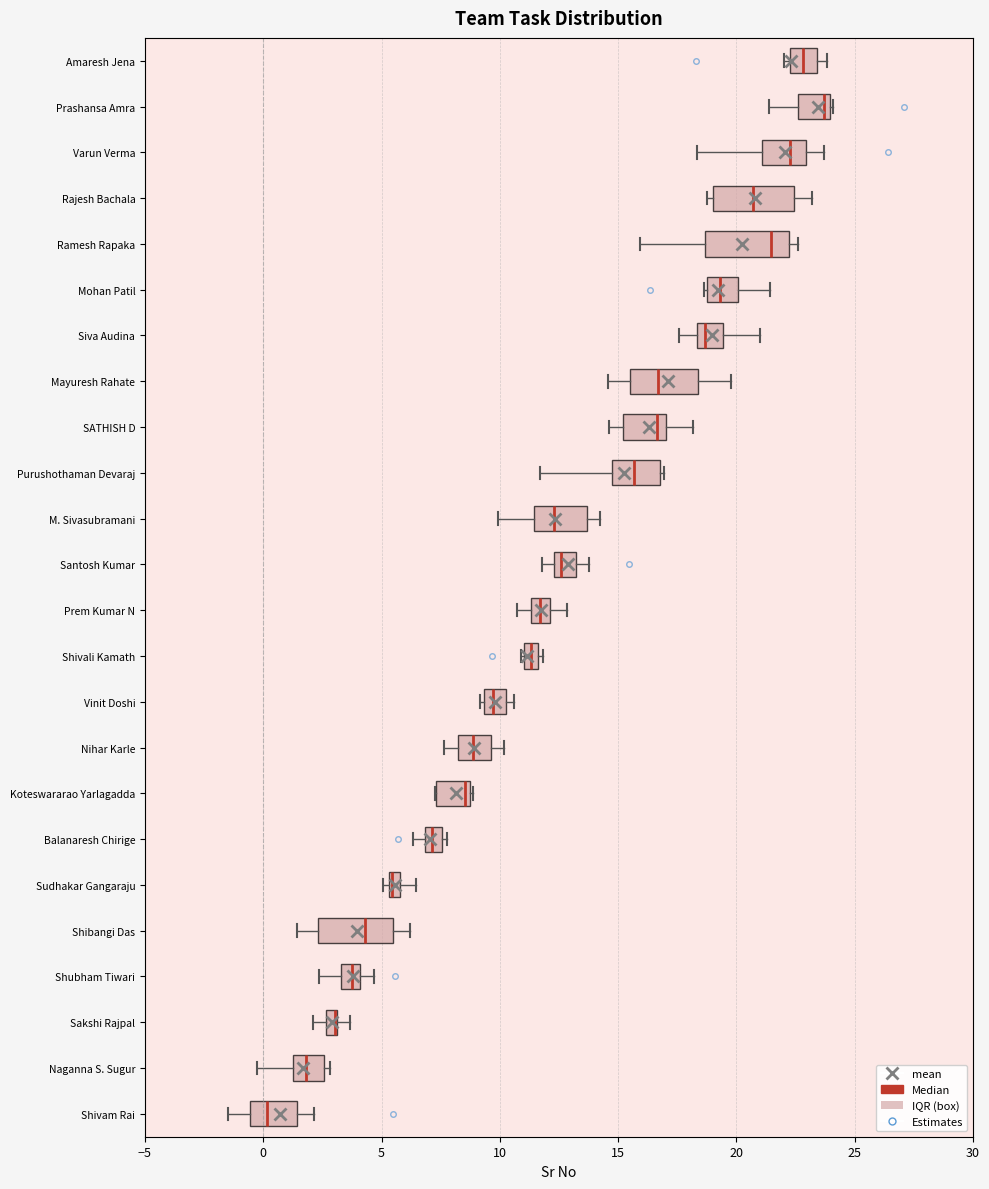

Where is the right edge of the box for Ramesh Rapaka on the x-axis? The values are not printed on the chart, so give them approximately, as read against the axis.

22.0